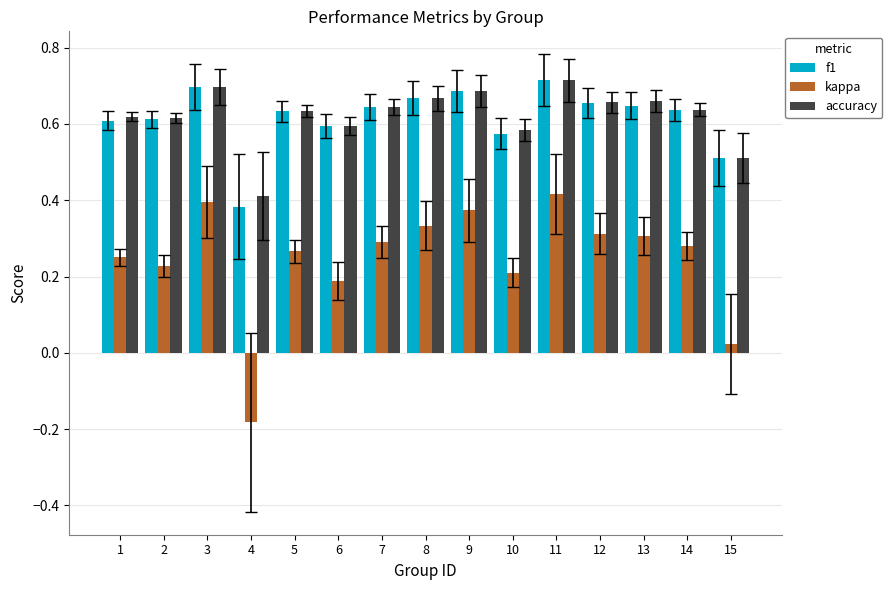

Which series changed the most between 3 and 6?

kappa